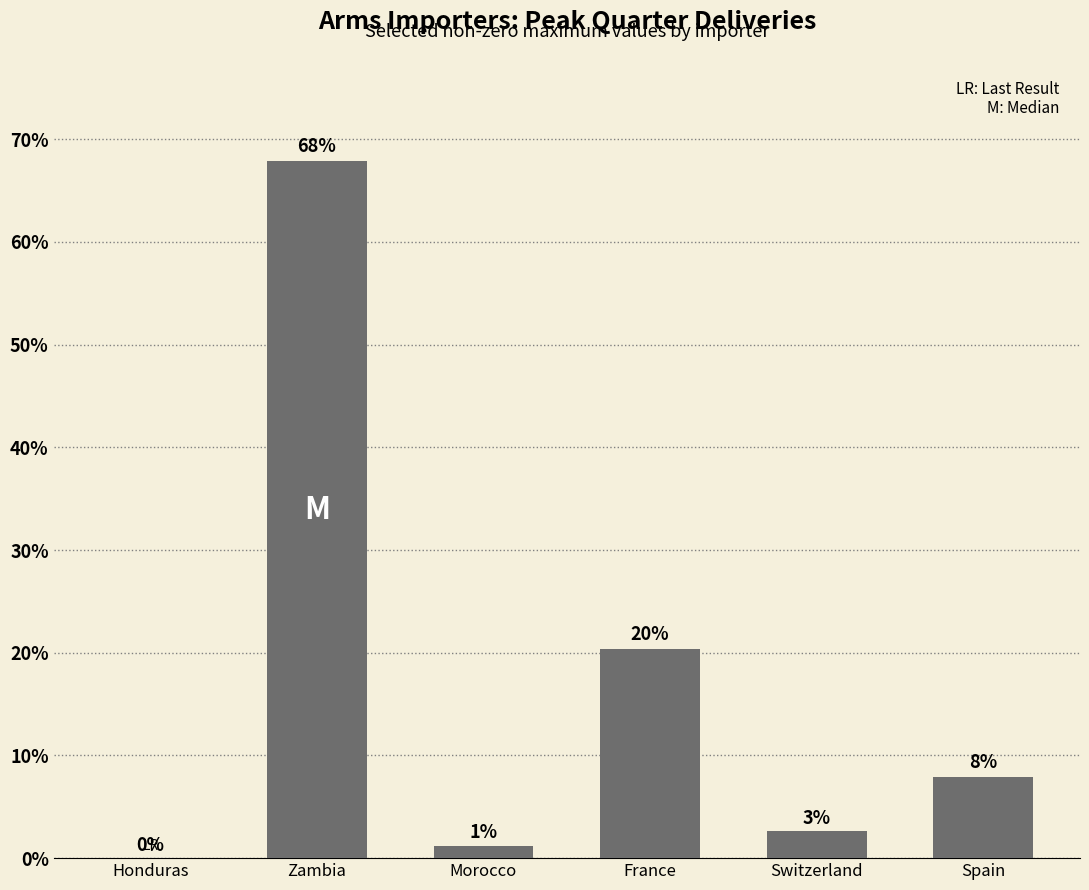

Reading right to left, extract all data points from this chart.

Spain=7.9	Switzerland=2.6	France=20.4	Morocco=1.2	Zambia=67.9	Honduras=0.0